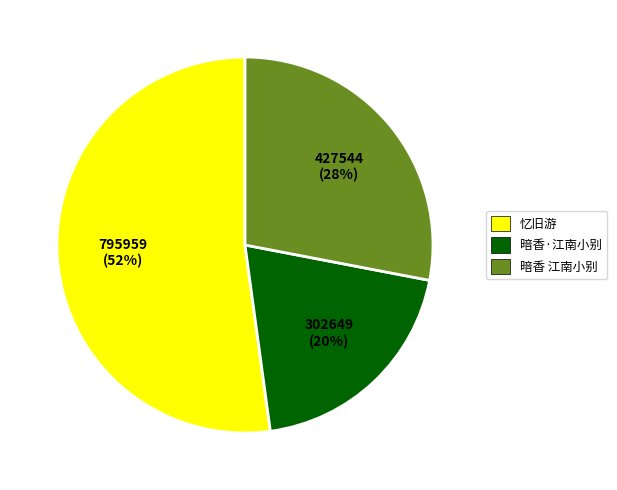

To the nearest percent, what is the average slice percentage?

33%